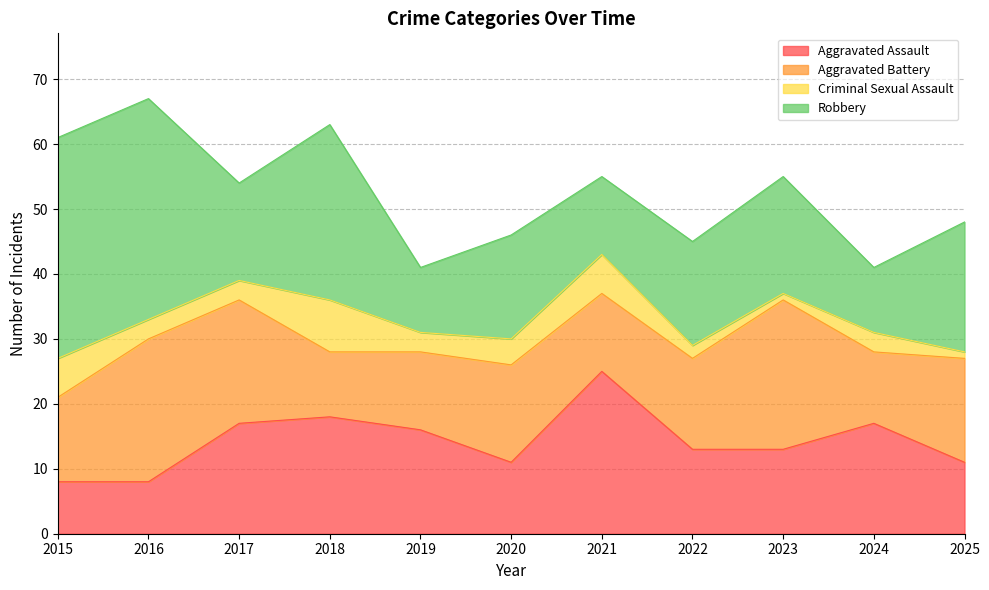

What is the value of the Aggravated Assault point at the 6th from the left?

11